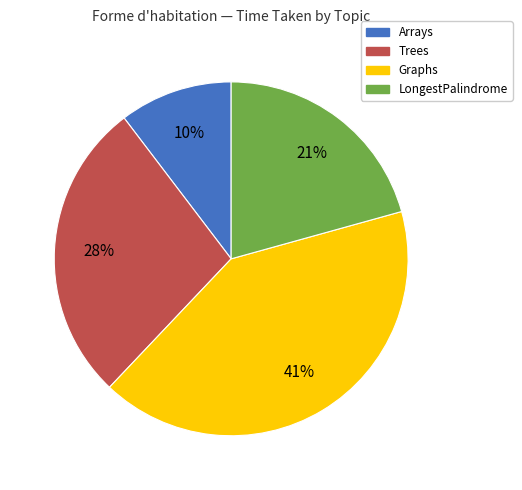

Count the number of slices in the pie.

4